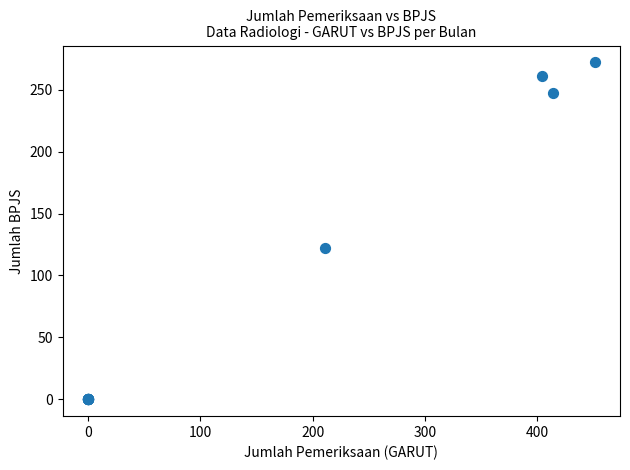

What Y value in the scatter plot is closest to 136?

122